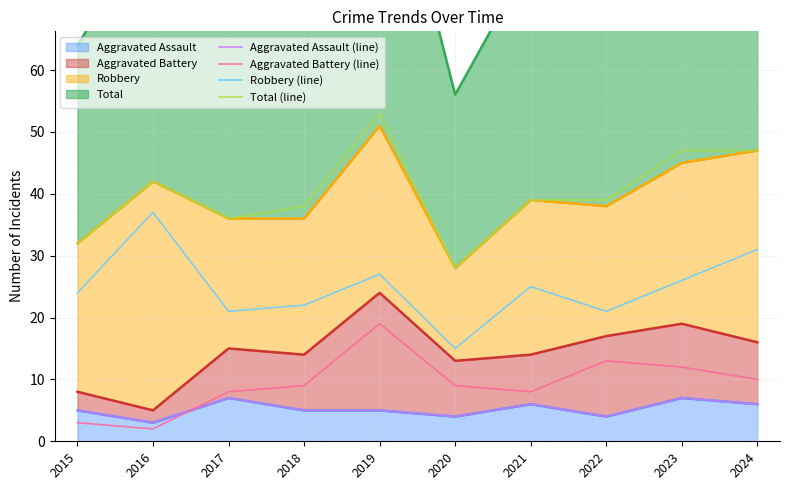

Which category has the highest value across all series?

2019